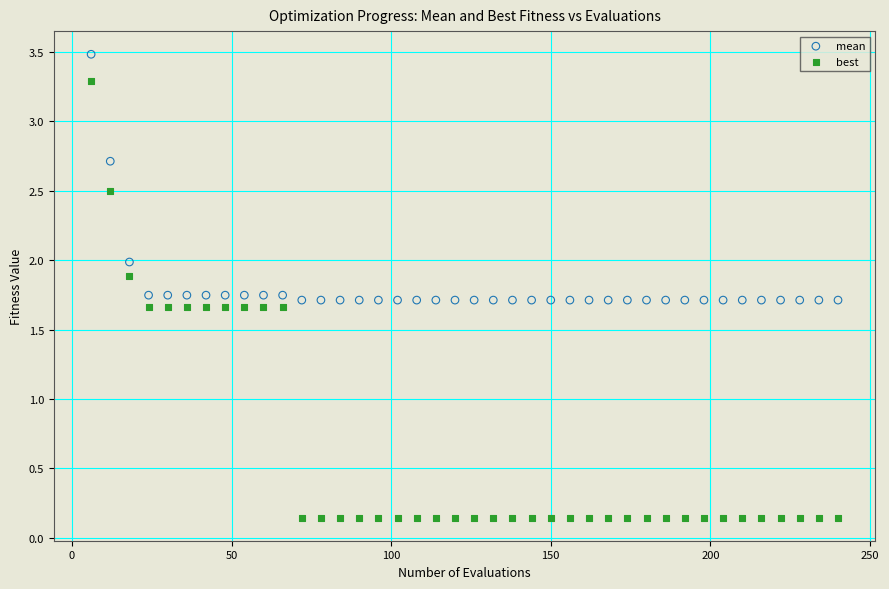

Which series has the largest Y range (max minus min)?

best